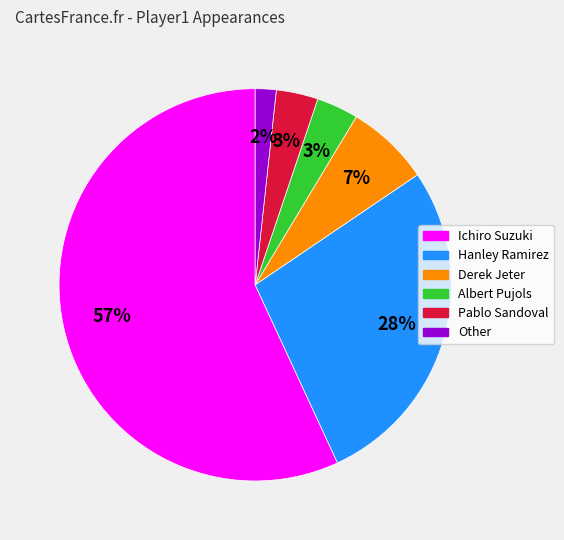

Count the number of slices in the pie.

6